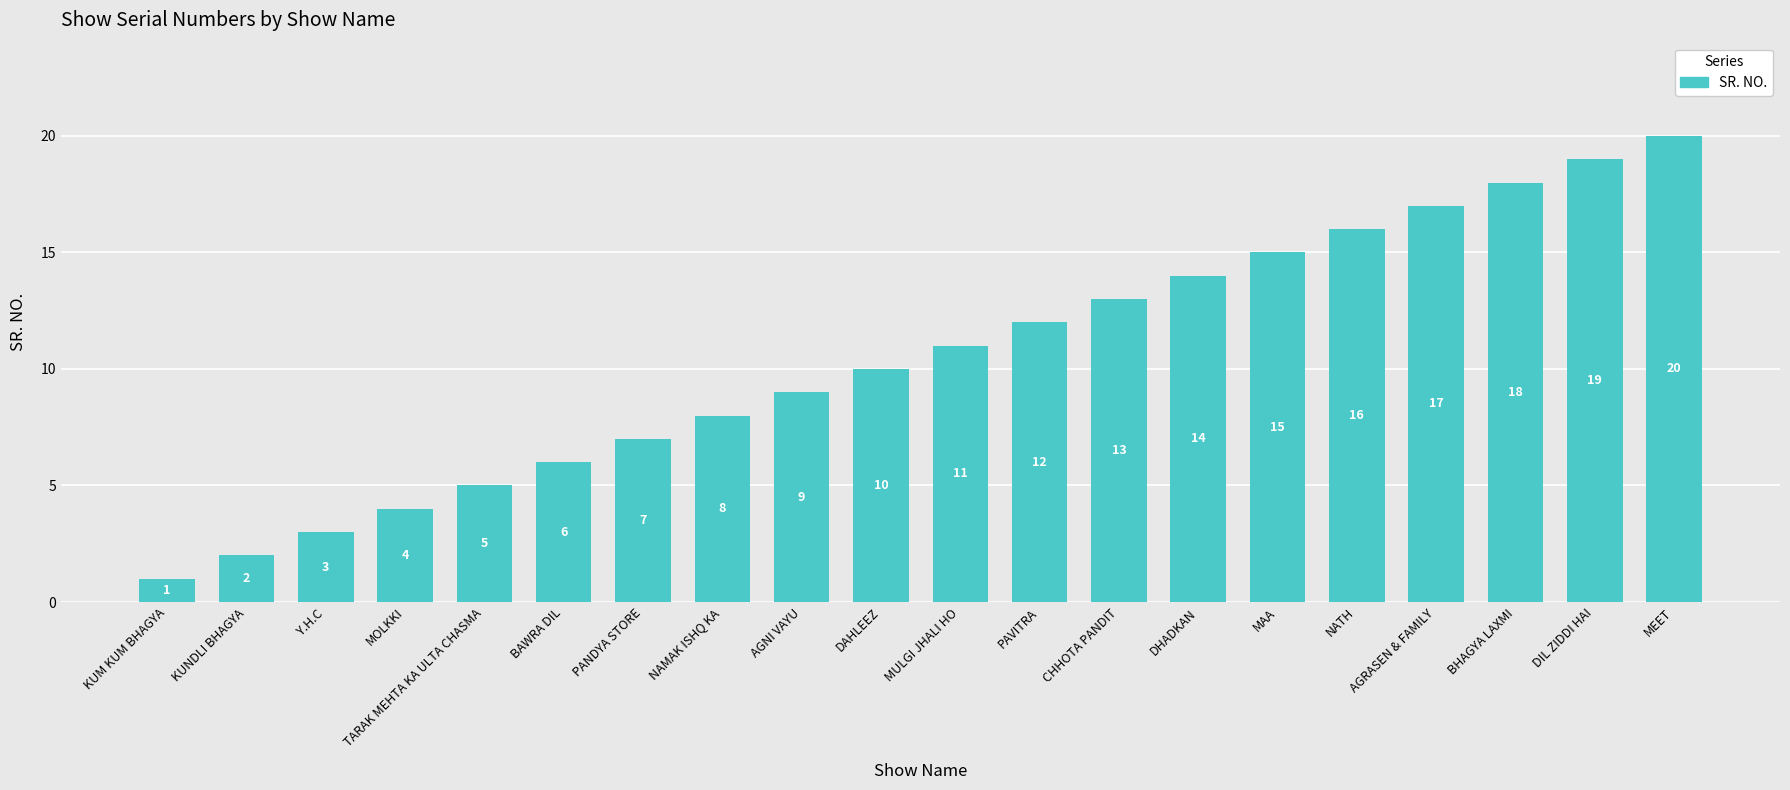

What is the ratio of the value at BHAGYA LAXMI to the value at PANDYA STORE?

2.6